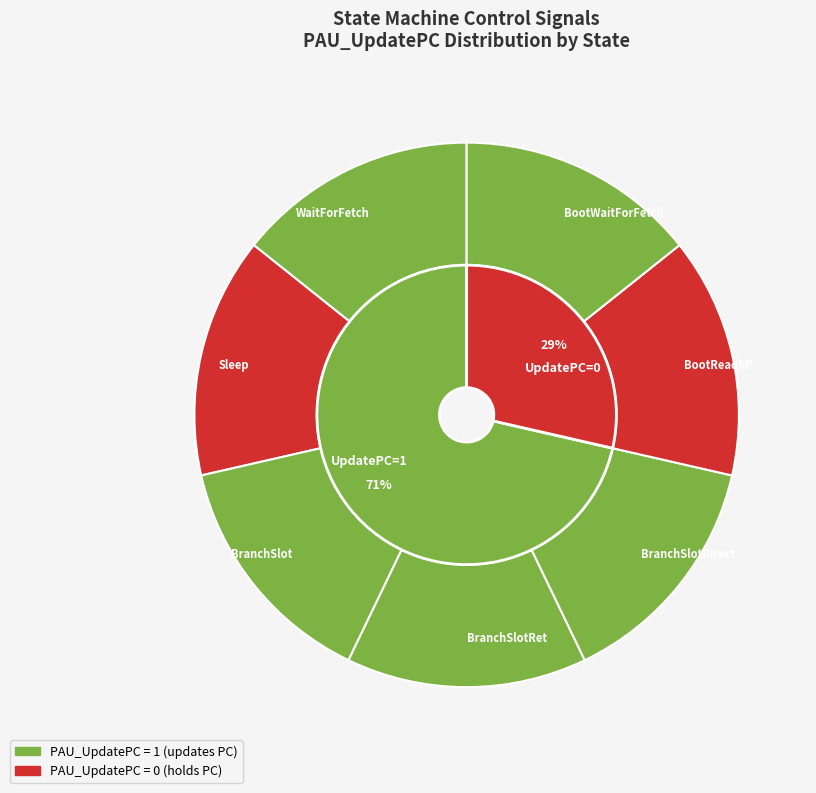

The WaitForFetch slice represents 34% of the pie. True or false?

False